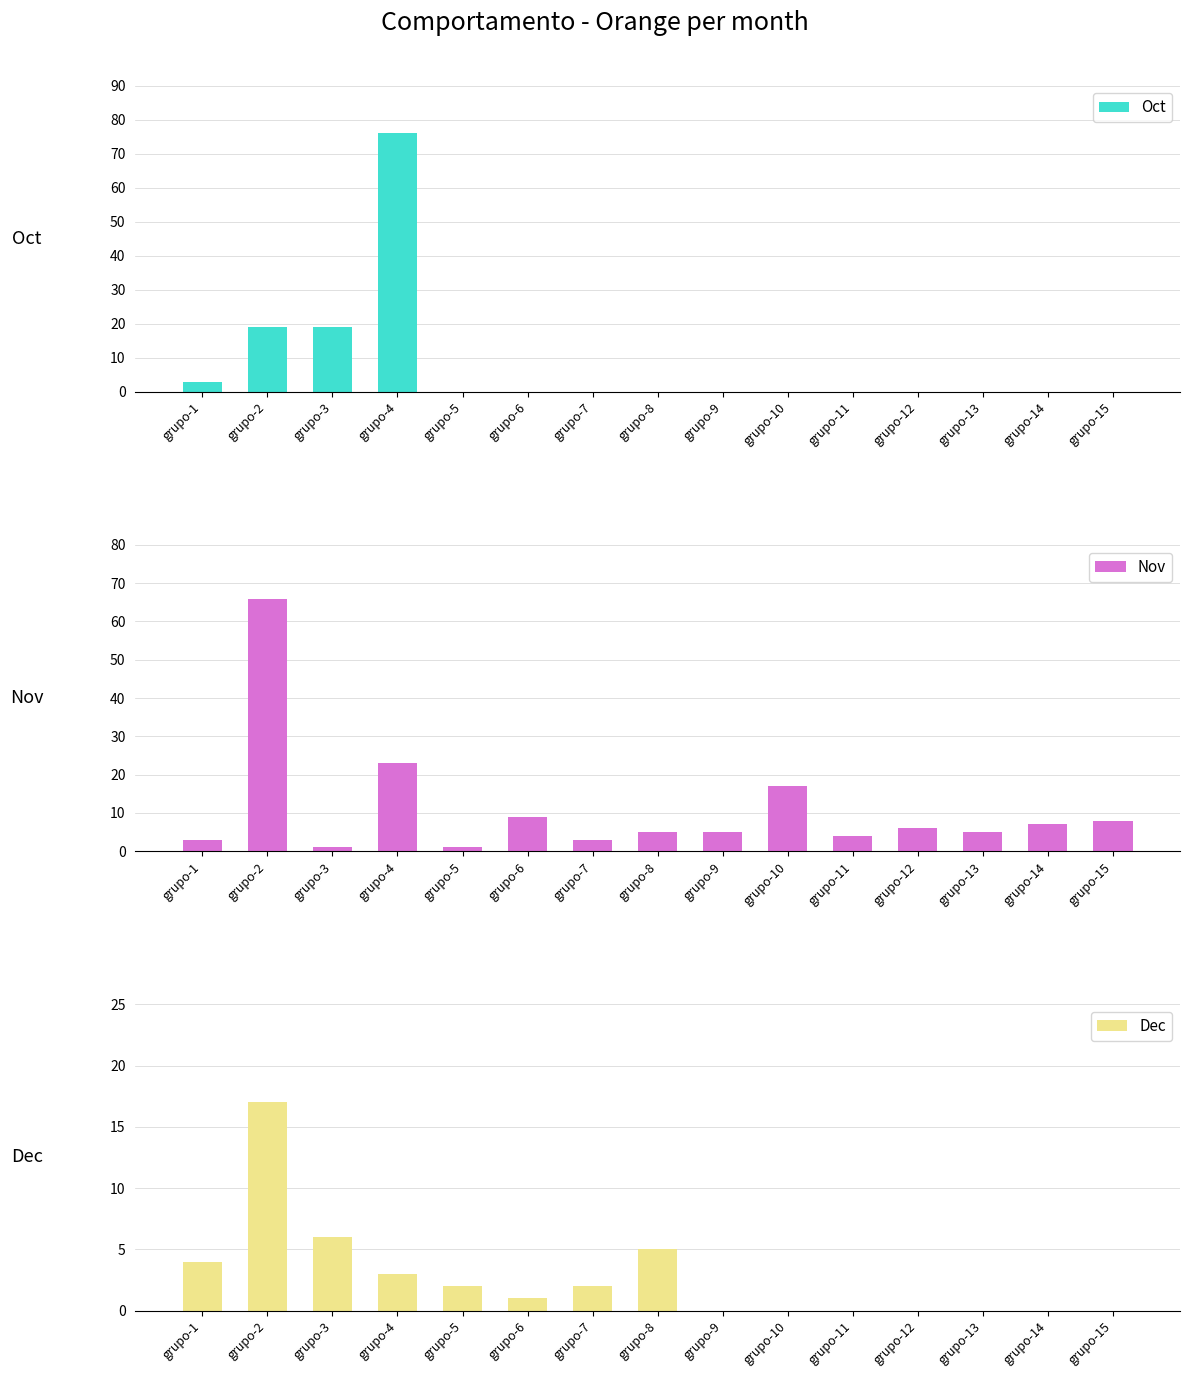

Count the number of categories in the chart.

15